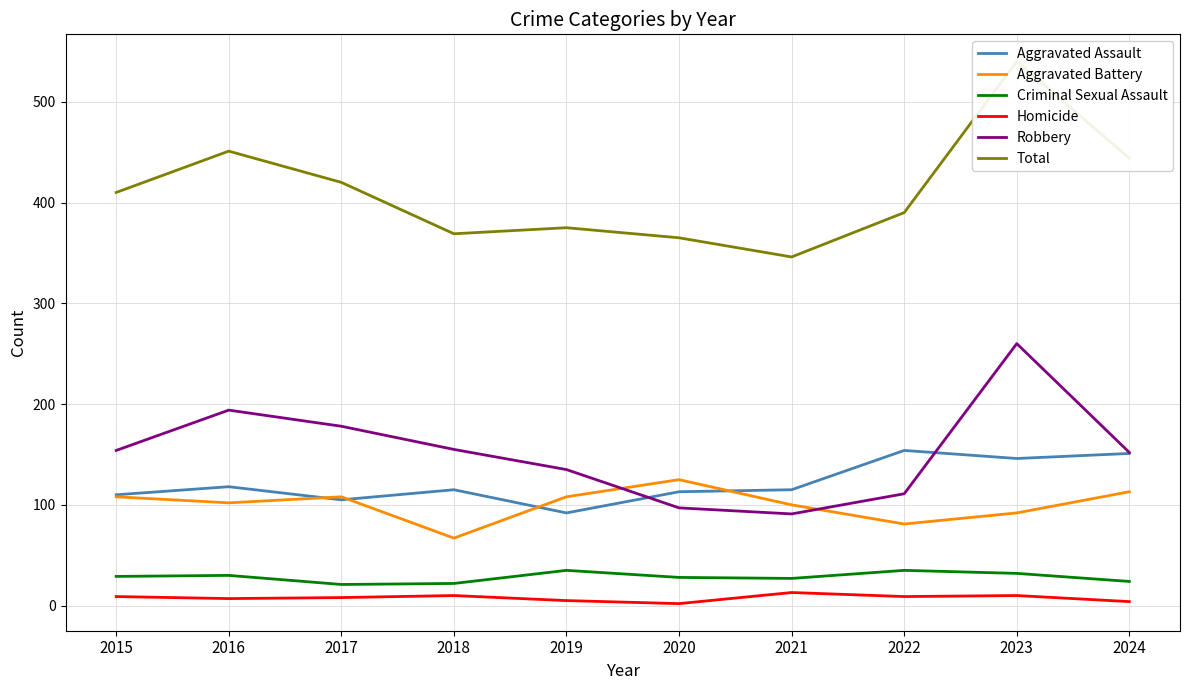

What are all the series names shown in the legend?

Aggravated Assault, Aggravated Battery, Criminal Sexual Assault, Homicide, Robbery, Total